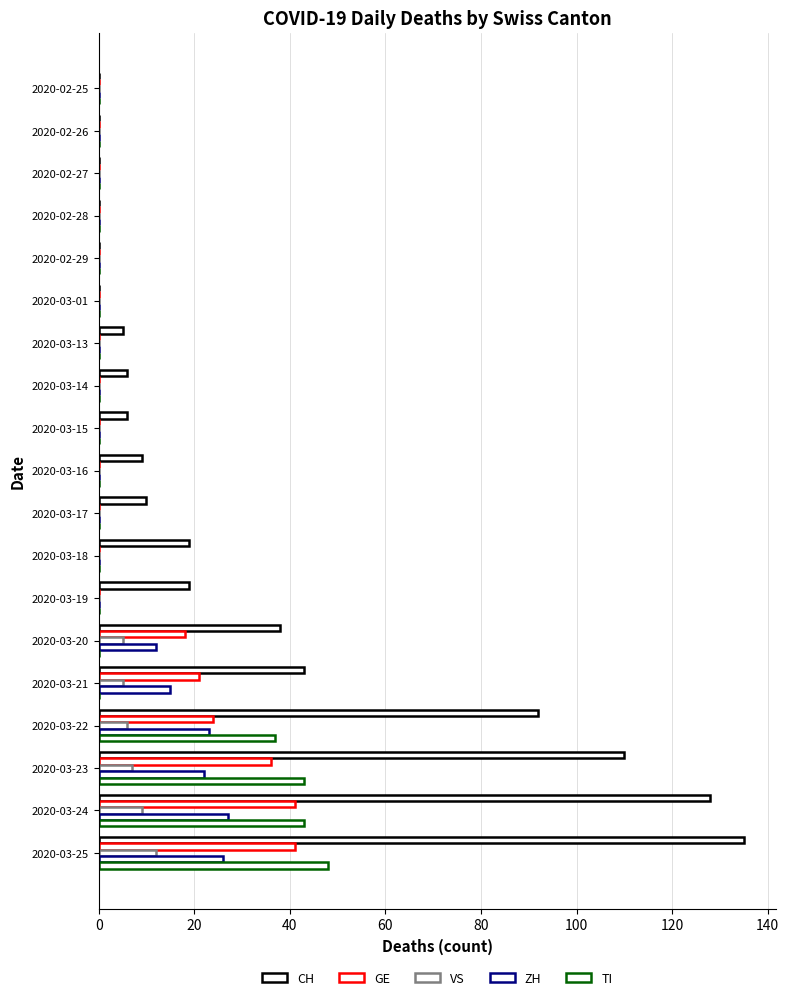

How many categories are shown in the chart?

19